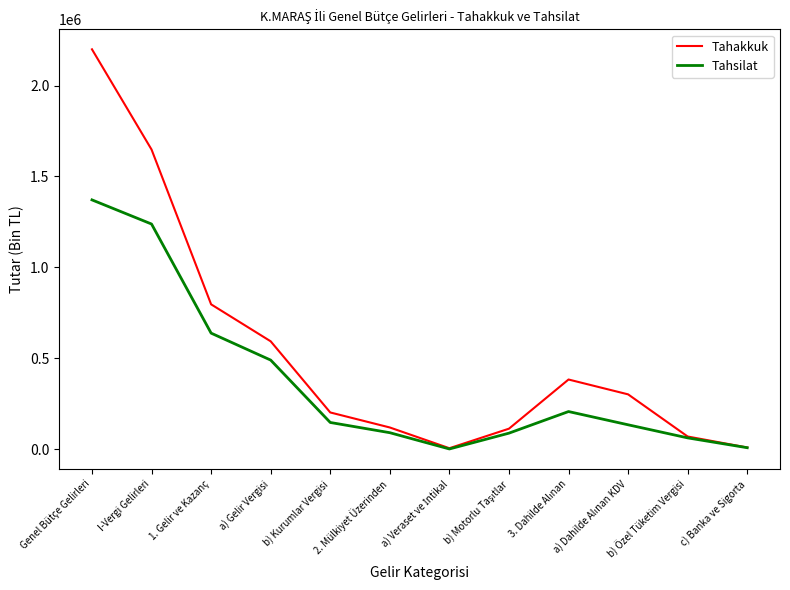

The Tahakkuk series shows 797333 at 1. Gelir ve Kazanç. True or false?

True